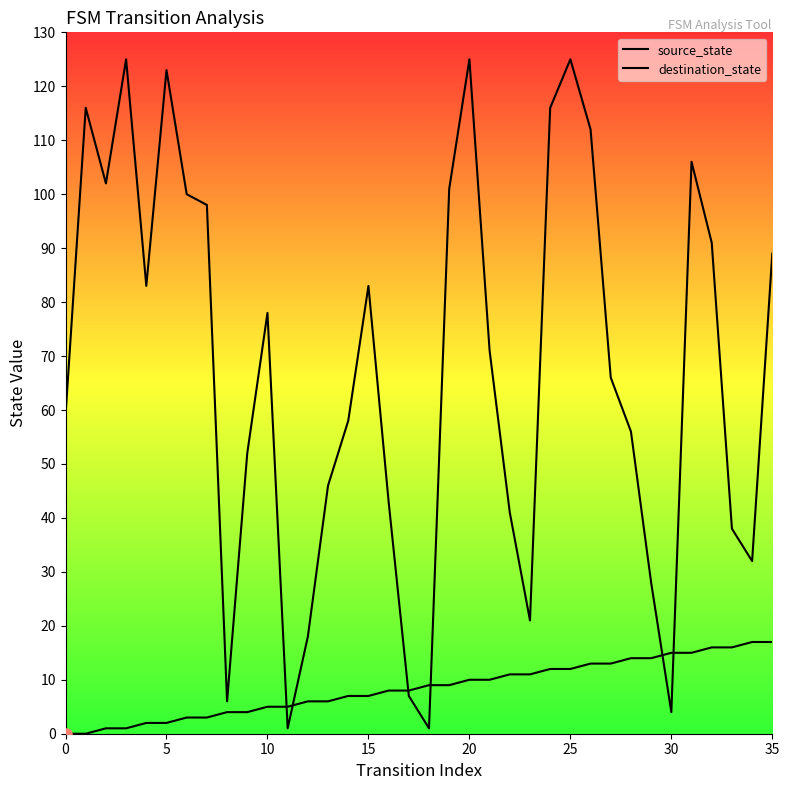

How many lines are shown in the chart?

2